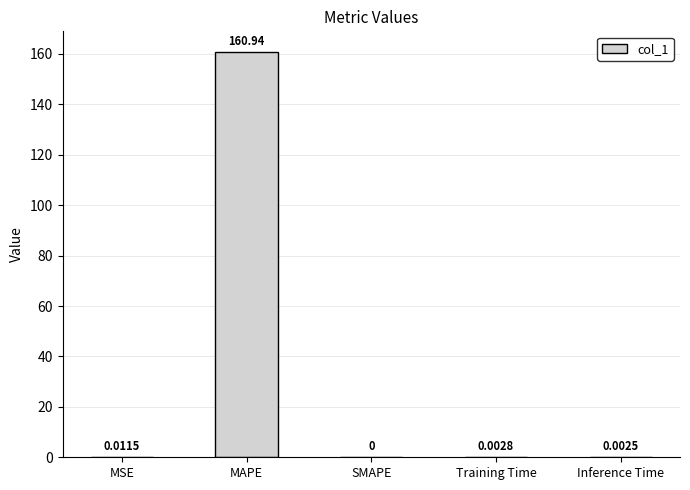

How many positive values are there?

4